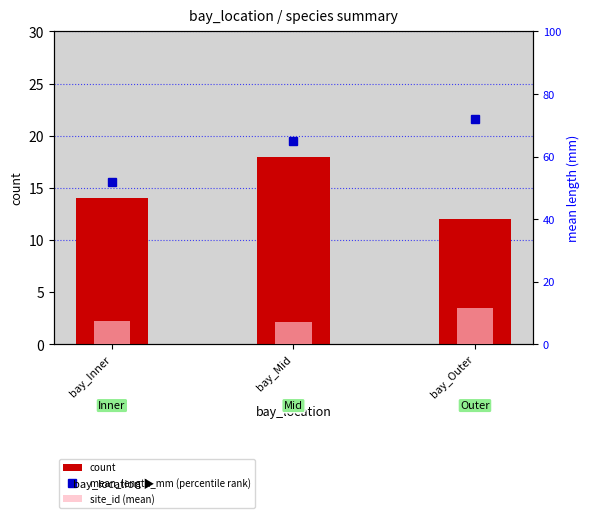

What is the difference between the maximum and second lowest values in the site_id (mean) series?

4.0